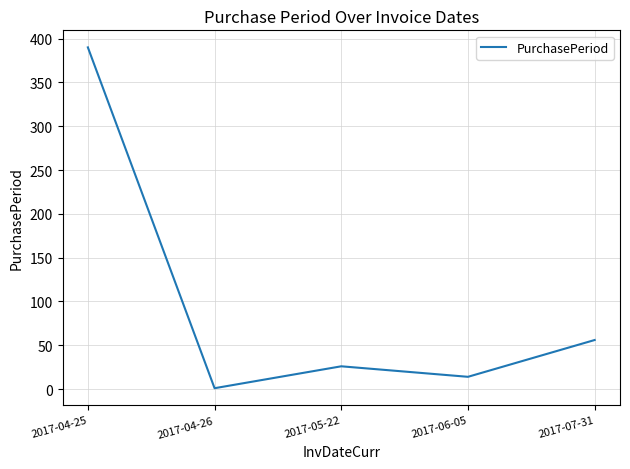

Where is the first local minimum?

2017-04-26